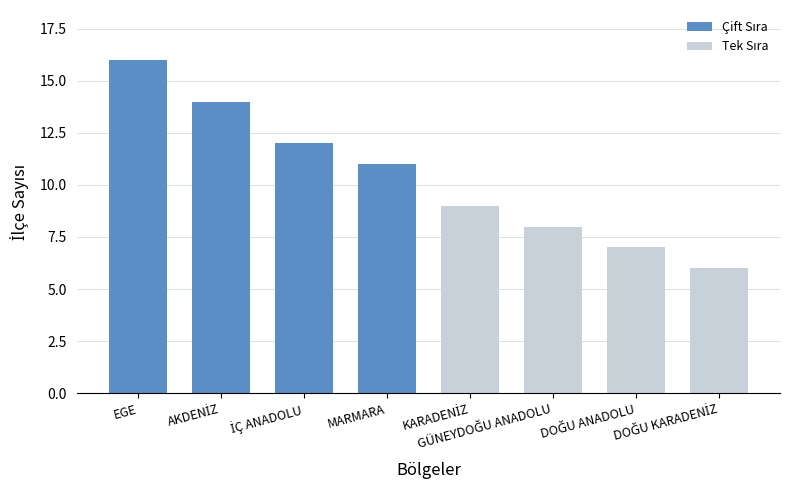

Count the values in the range 8 to 14.

5